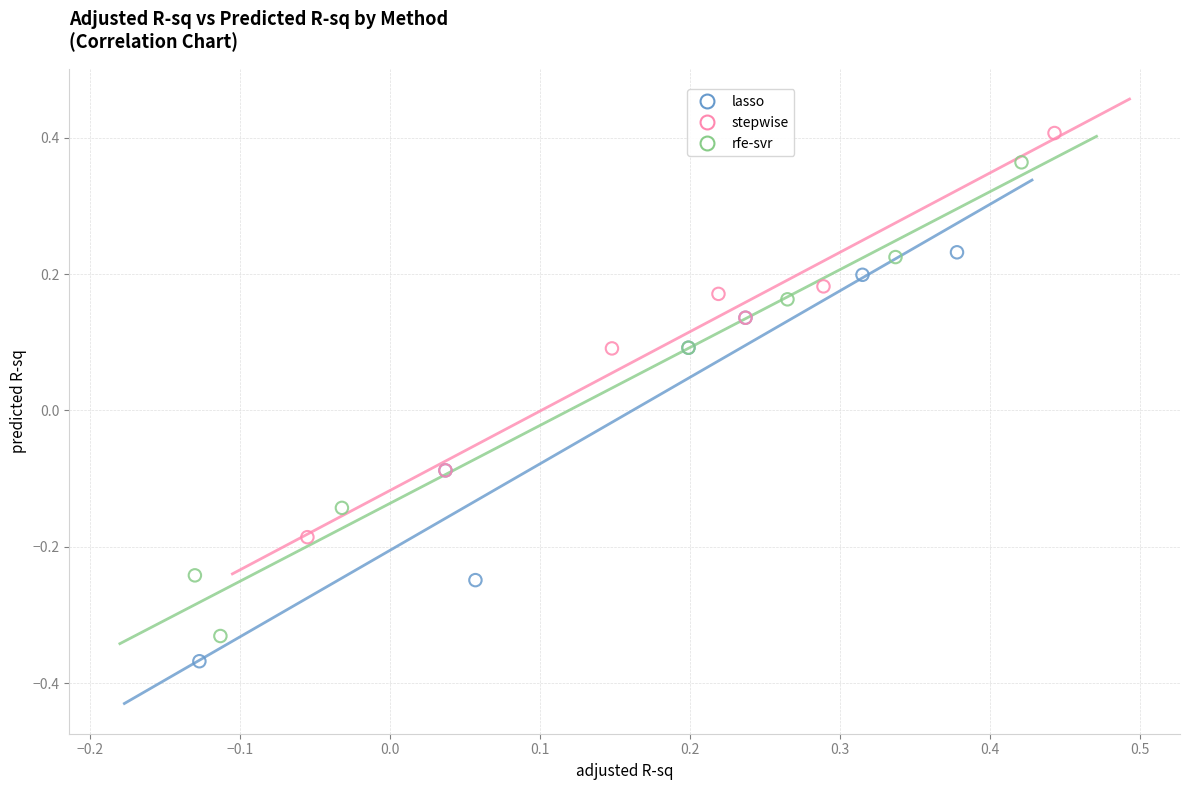

Which series contains the highest Y value?

stepwise